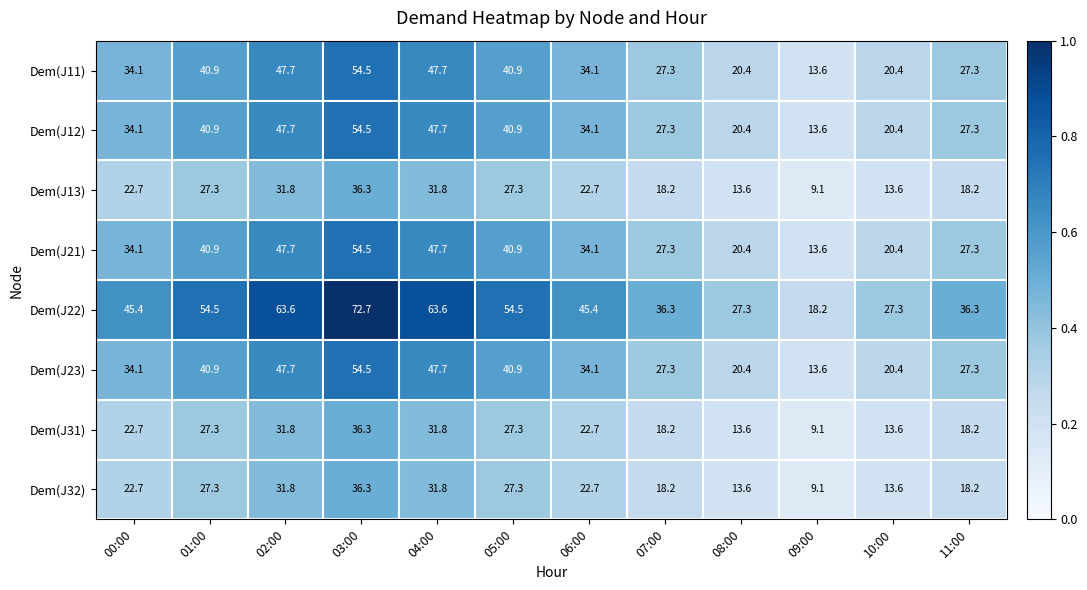

What is the smallest value displayed?

9.1